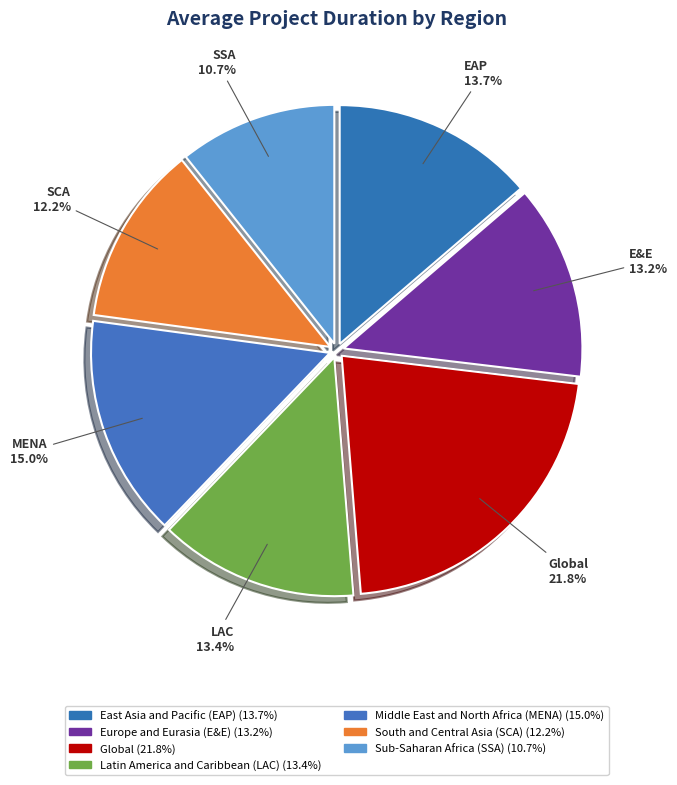

What is the ratio of the value at Europe and Eurasia (E&E) to the value at South and Central Asia (SCA)?

1.1